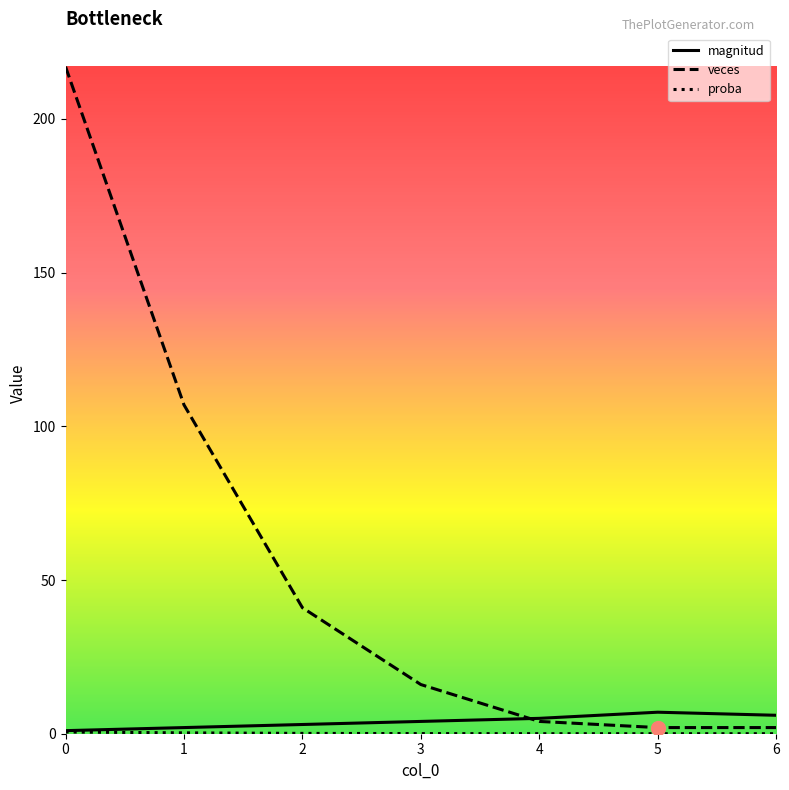

Which series has the largest range (max minus min)?

veces